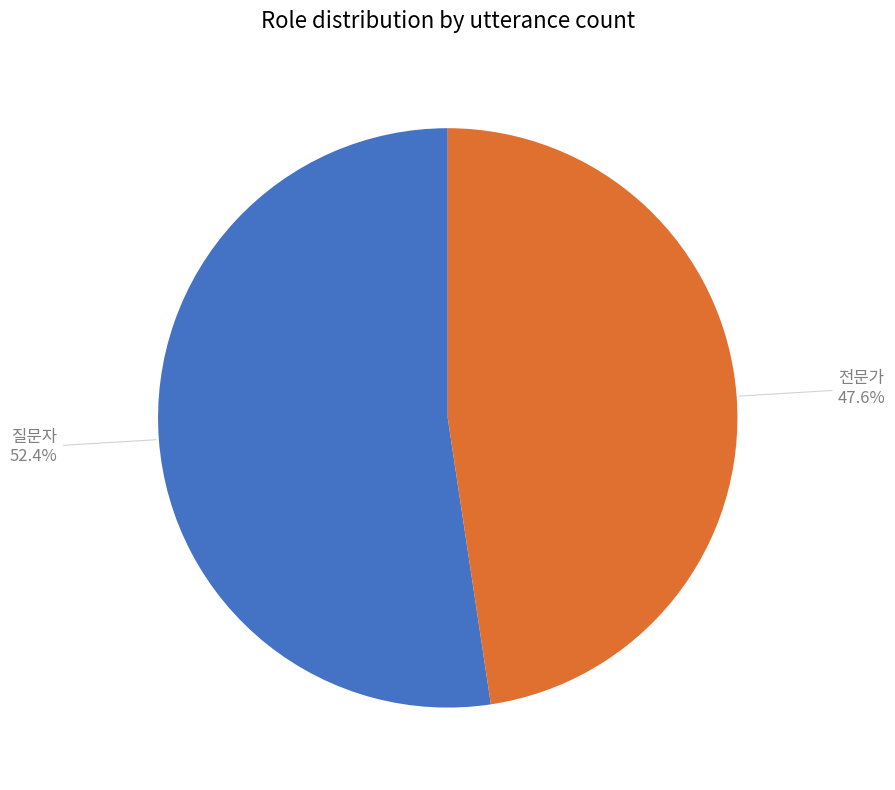

What percentage is the 질문자 slice, to the nearest percent?

52%